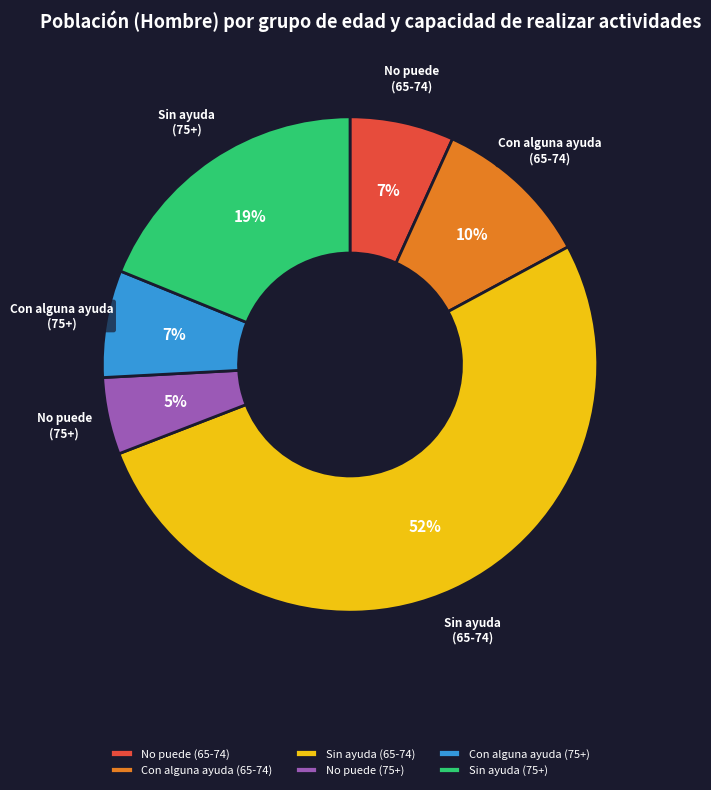

What percentage is the Con alguna ayuda (65-74) slice, to the nearest percent?

10%